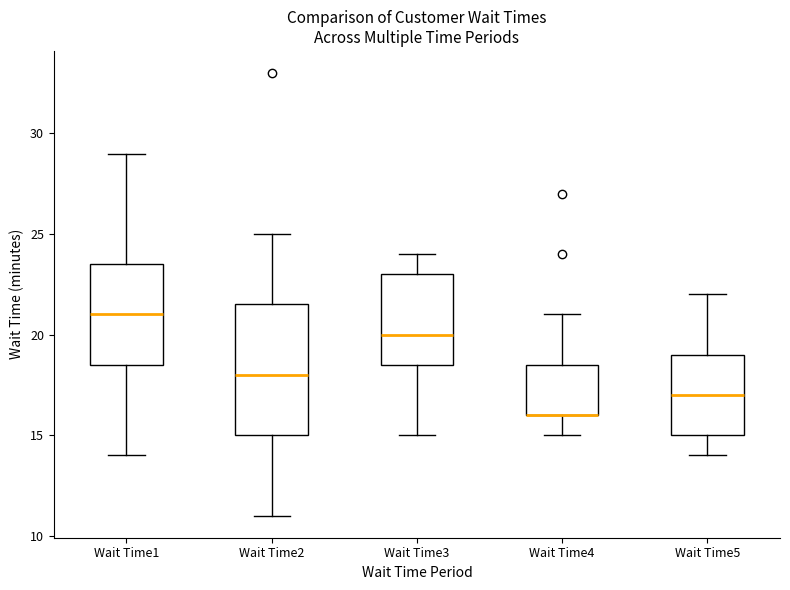

Reading left to right, transcribe this box plot: for each box, give where its median line is, the range the box spans, and where its two whiskers end, as read against the y-axis. The values are not printed on the chart, so give them approximately, as read against the axis.

Wait Time1: median 21.0, box 18.5 to 23.5, whiskers 14.0 to 29.0
Wait Time2: median 18.0, box 15.0 to 21.5, whiskers 11.0 to 25.0
Wait Time3: median 20.0, box 18.5 to 23.0, whiskers 15.0 to 24.0
Wait Time4: median 16.0 (drawn on the box's lower edge), box 16.0 to 18.5, whiskers 15.0 to 21.0
Wait Time5: median 17.0, box 15.0 to 19.0, whiskers 14.0 to 22.0